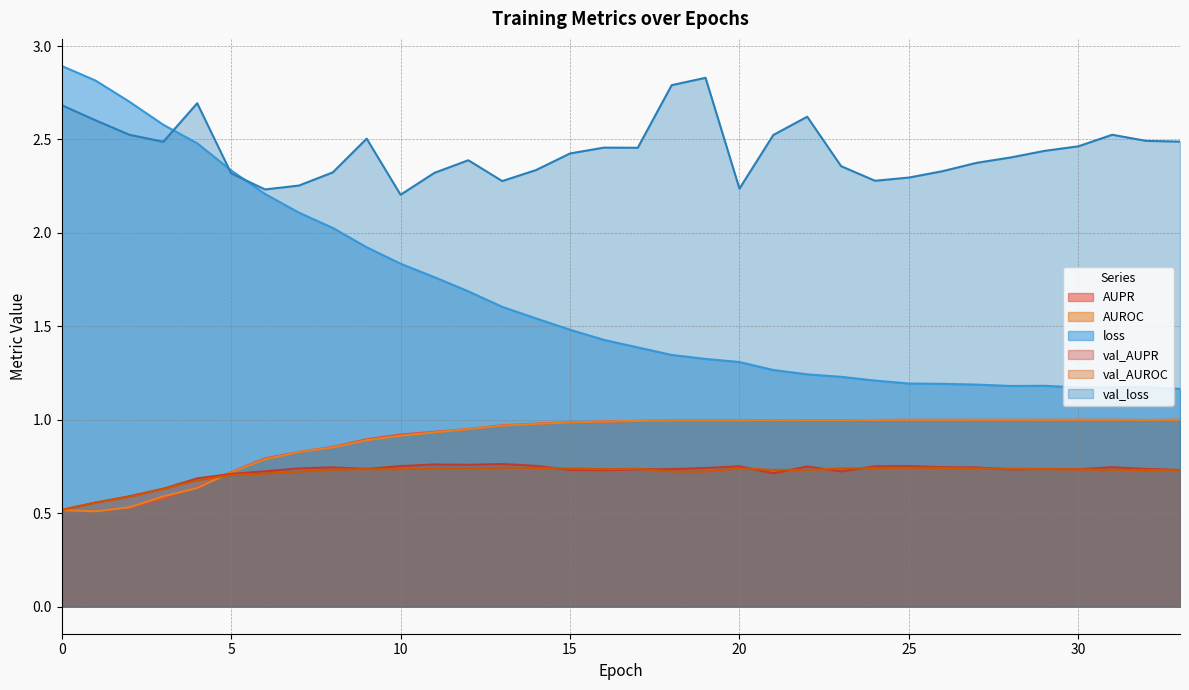

What is the minimum value shown in the chart?

0.5